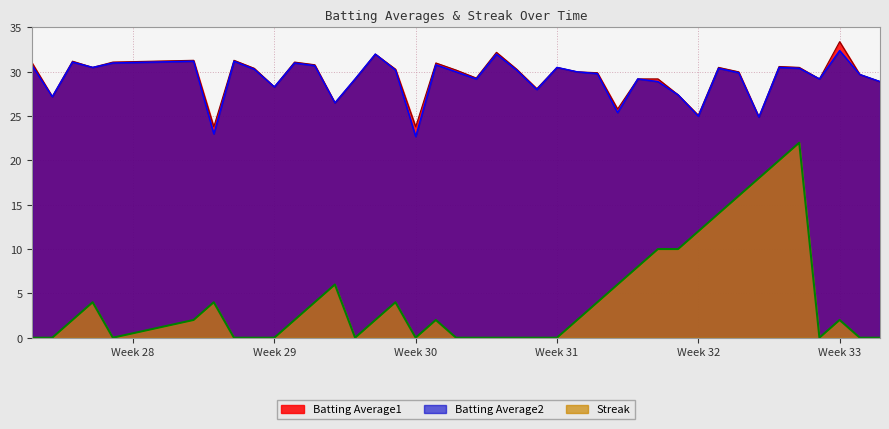

What is the highest value of the Streak series?

22.0